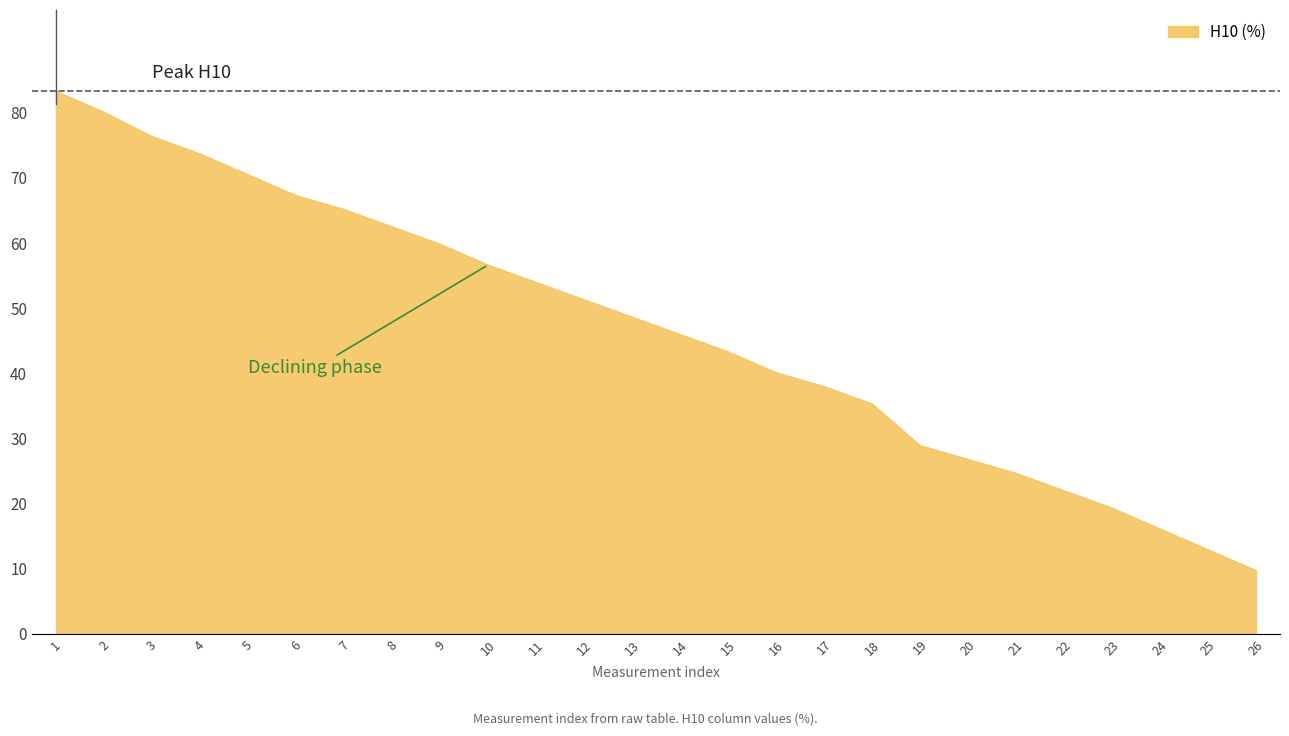

Reading left to right, list all the values displayed in this chart.

83.3	80.1	76.4	73.7	70.5	67.3	65.2	62.5	59.8	56.6	54.0	51.3	48.6	46.0	43.3	40.1	38.0	35.3	28.9	26.8	24.6	22.0	19.3	16.1	12.9	9.7